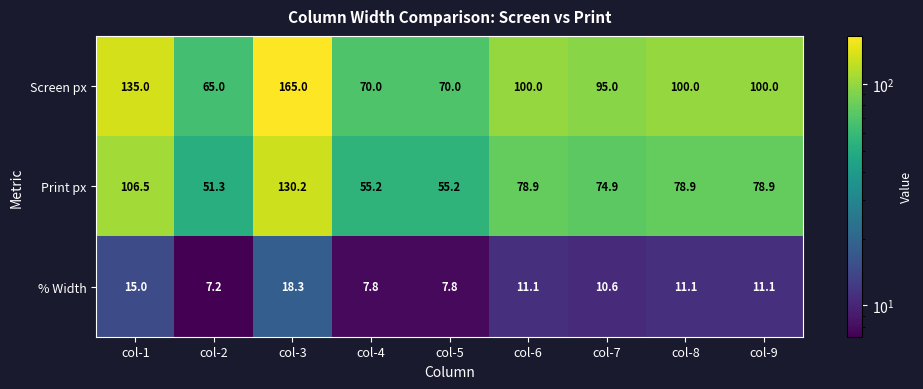

What is the approximate value of Screen px at col-4?

70.0